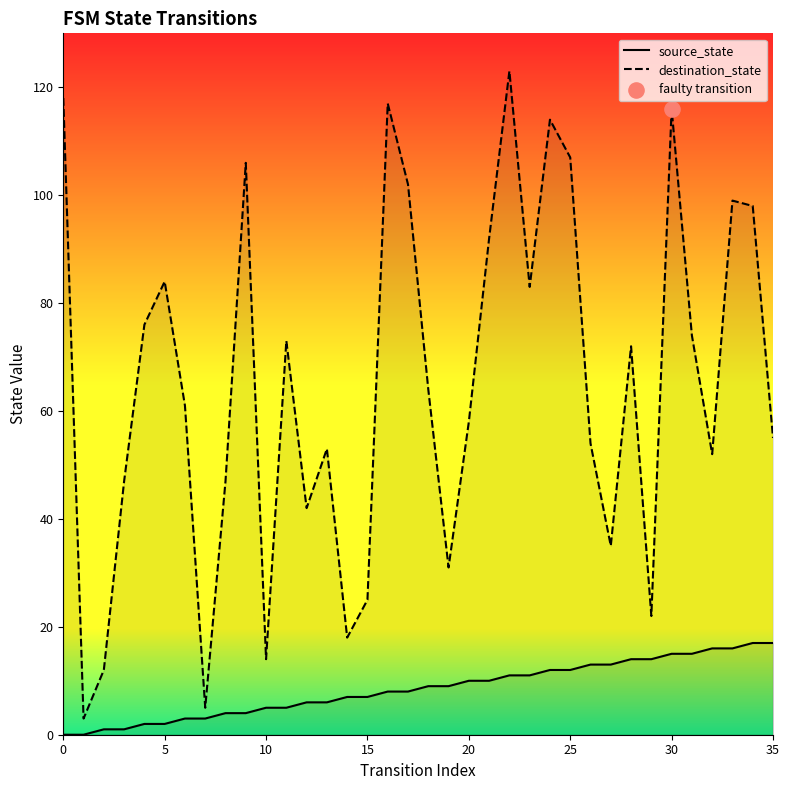

What is the minimum value for destination_state?

3